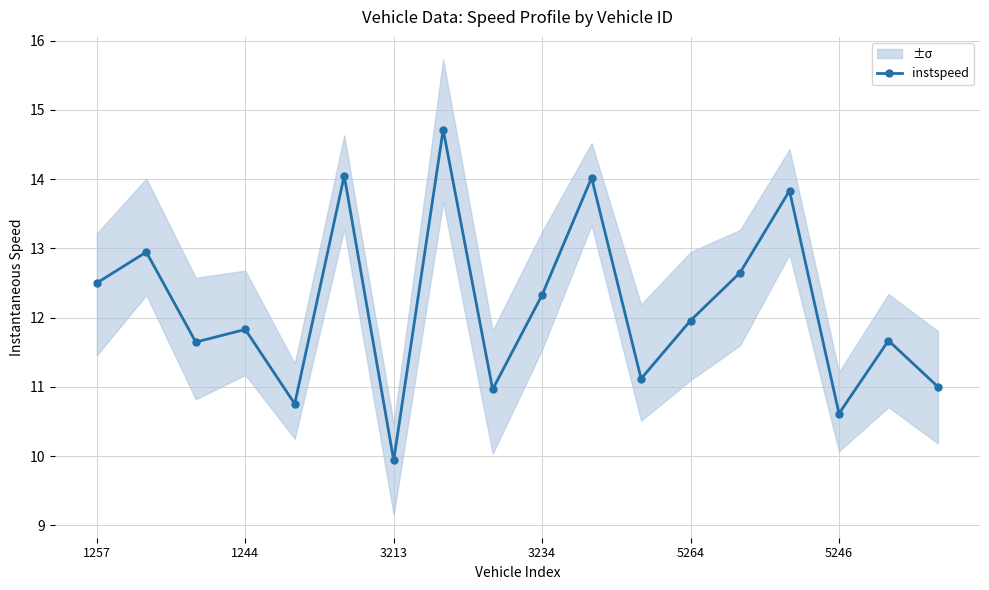

In instspeed, how many points are higher than both neighbors (excluding endpoints)?

7